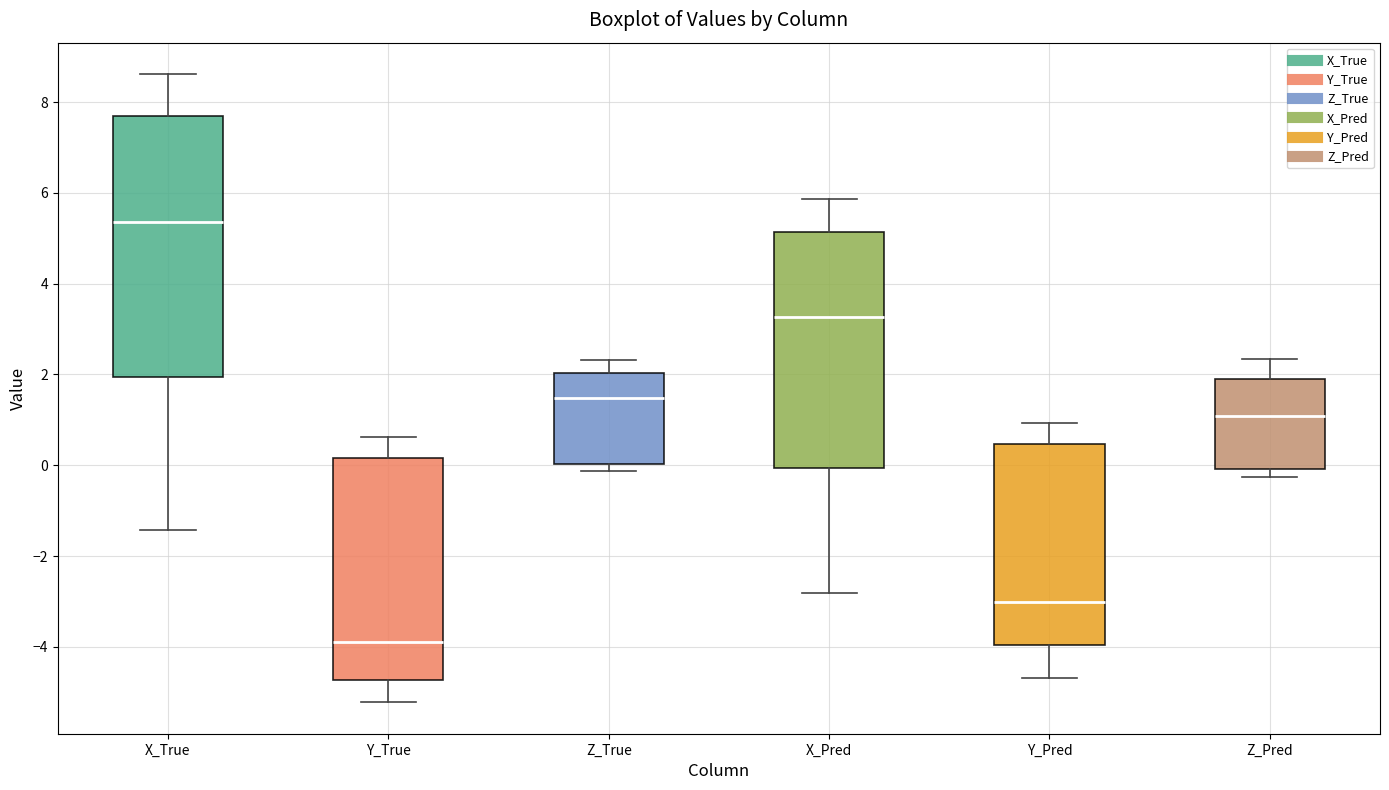

Reading left to right, read every box against the y-axis: the position of its median line, the range the box covers, and the ends of its whiskers. The values are not printed on the chart, so give them approximately, as read against the axis.

X_True: median 5.4, box 2.0 to 7.6, whiskers -1.4 to 8.6
Y_True: median -3.8, box -4.8 to 0.2, whiskers -5.2 to 0.6
Z_True: median 1.4, box 0.0 to 2.0, whiskers -0.2 to 2.4
X_Pred: median 3.2, box 0.0 to 5.2, whiskers -2.8 to 5.8
Y_Pred: median -3.0, box -4.0 to 0.4, whiskers -4.6 to 1.0
Z_Pred: median 1.0, box 0.0 to 2.0, whiskers -0.2 to 2.4